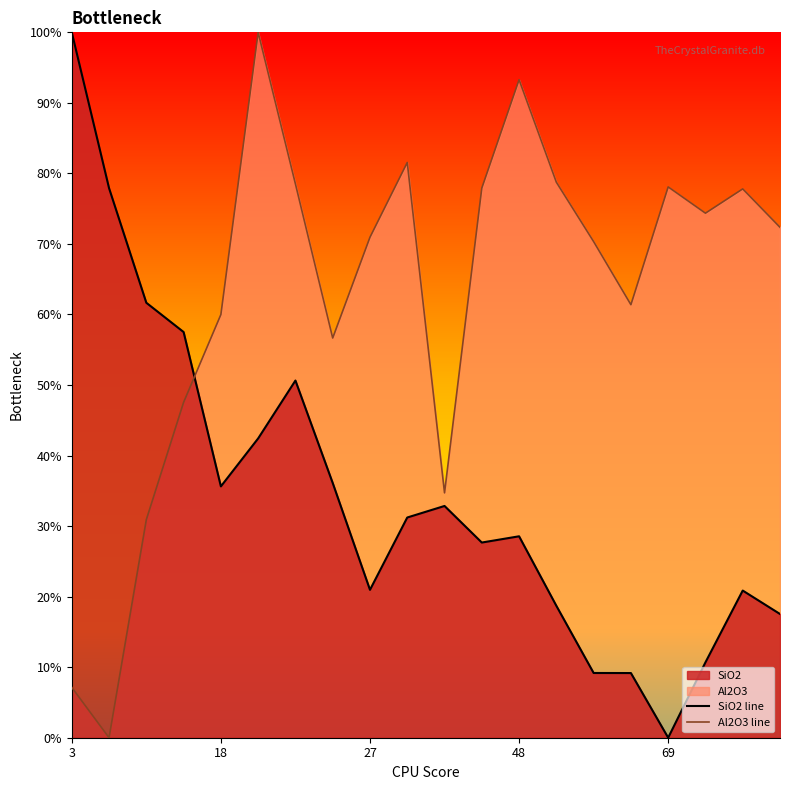

How many data points does each series have?

20